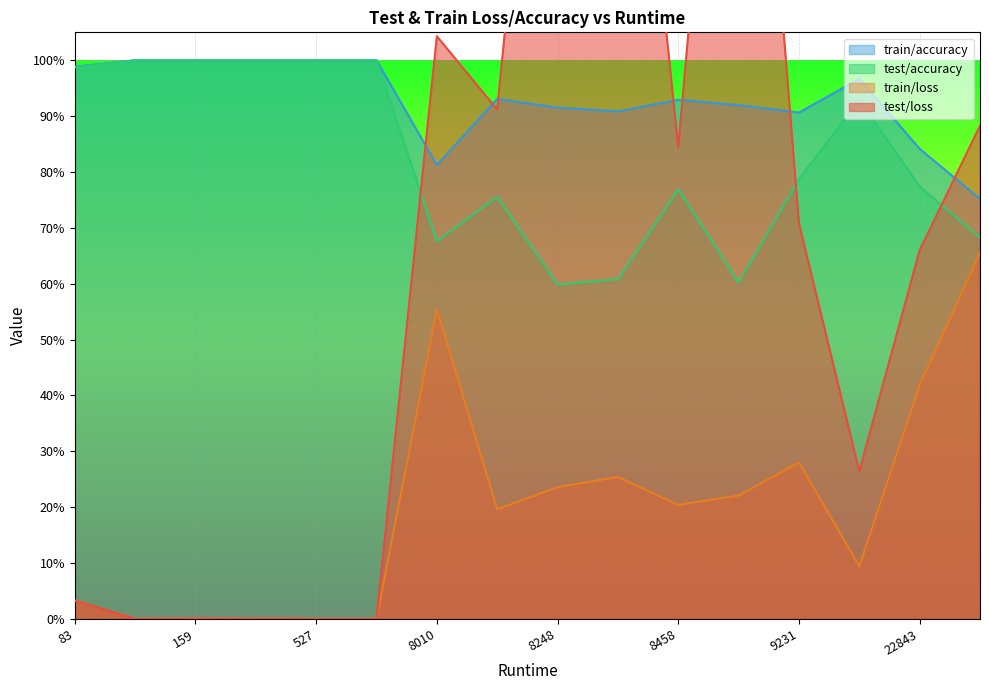

List the labels in order of train/loss value, smallest first.

527, 92, 776, 266, 159, 83, 9560, 8217, 8458, 8852, 8248, 8396, 9231, 22843, 8010, 27432